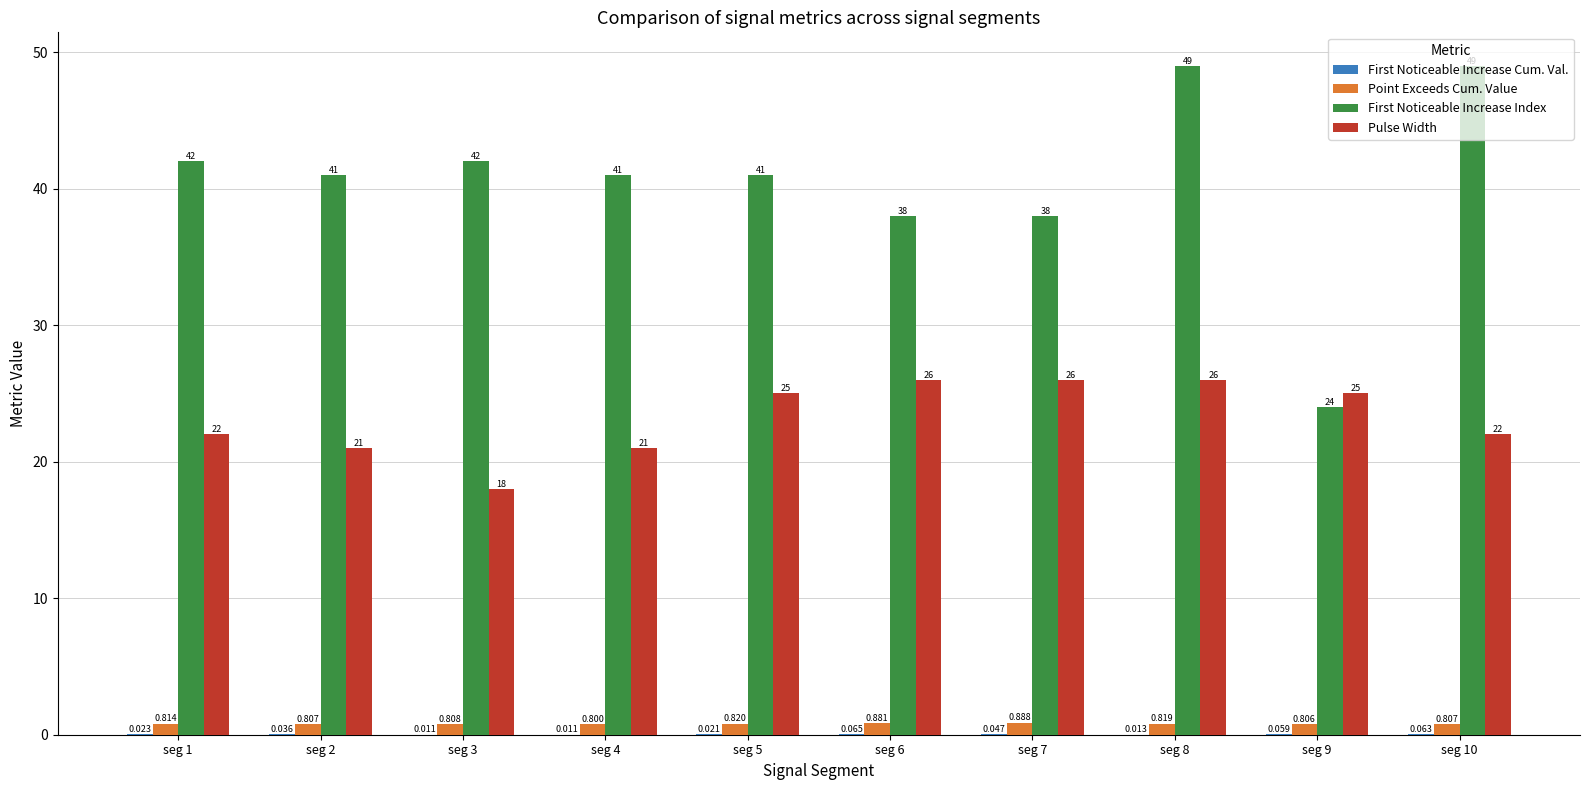

What is the difference between the Pulse Width values at seg 3 and seg 8?

8.0